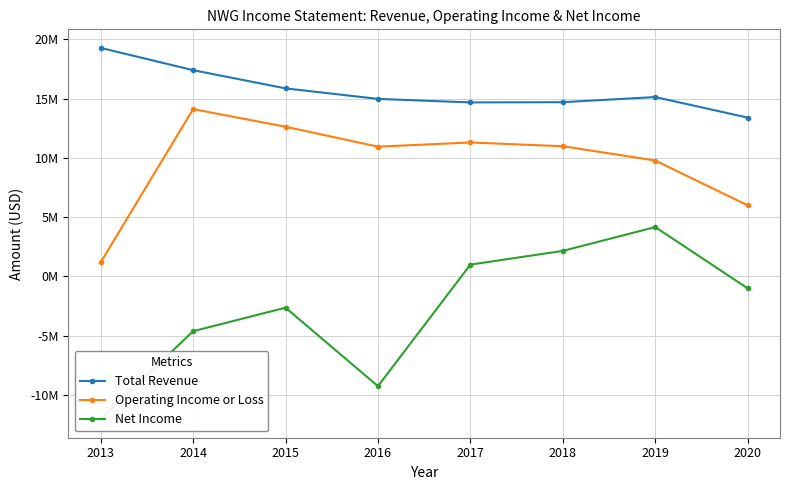

In Net Income, how many points are lower than both neighbors (excluding endpoints)?

1